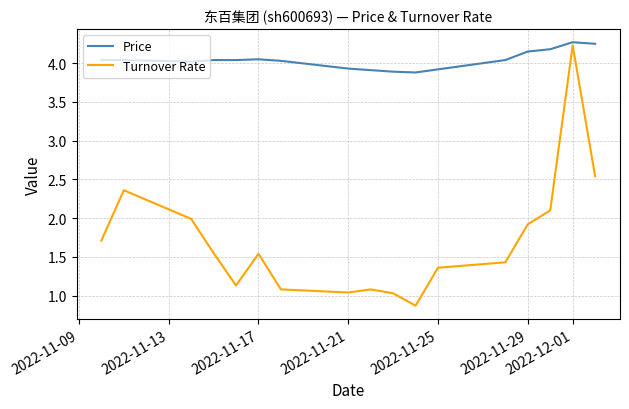

Which series has the widest spread of values?

Turnover Rate